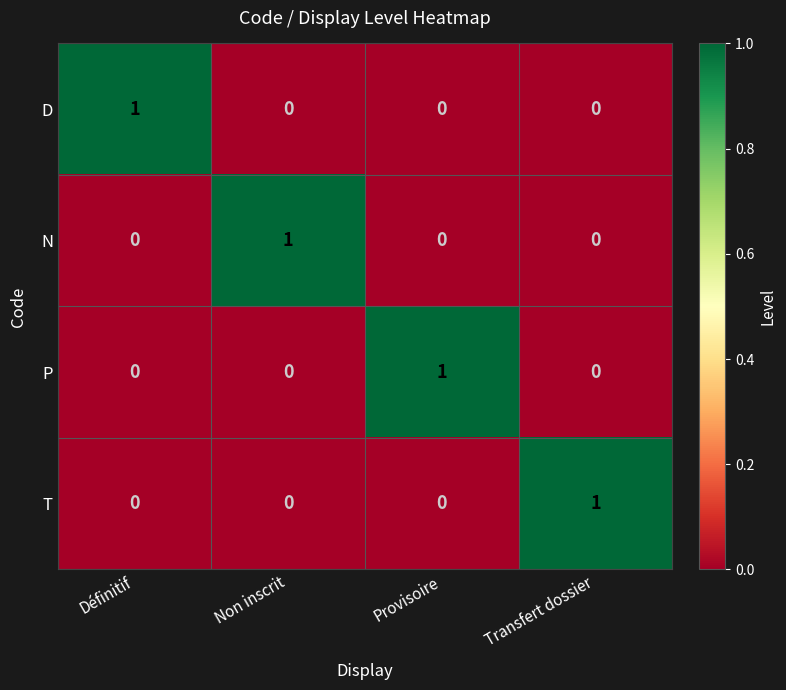

Is it true that N equals 0 at Non inscrit?

False